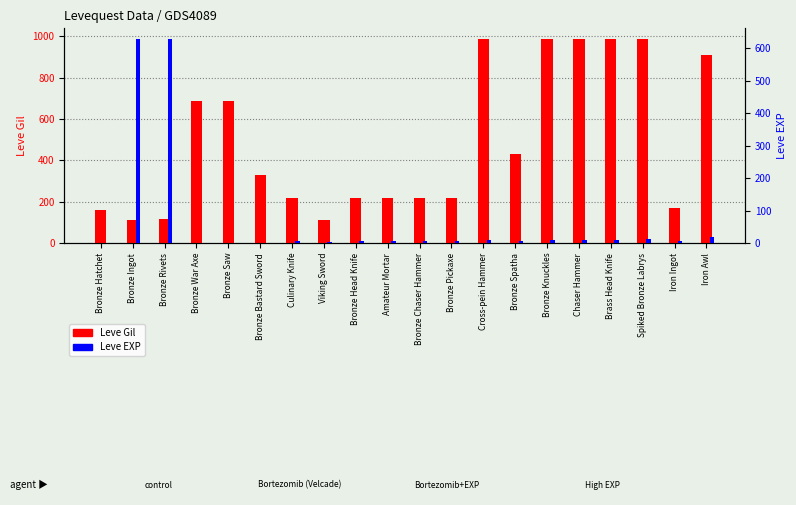

At which category is the sum across all series the highest?

Spiked Bronze Labrys